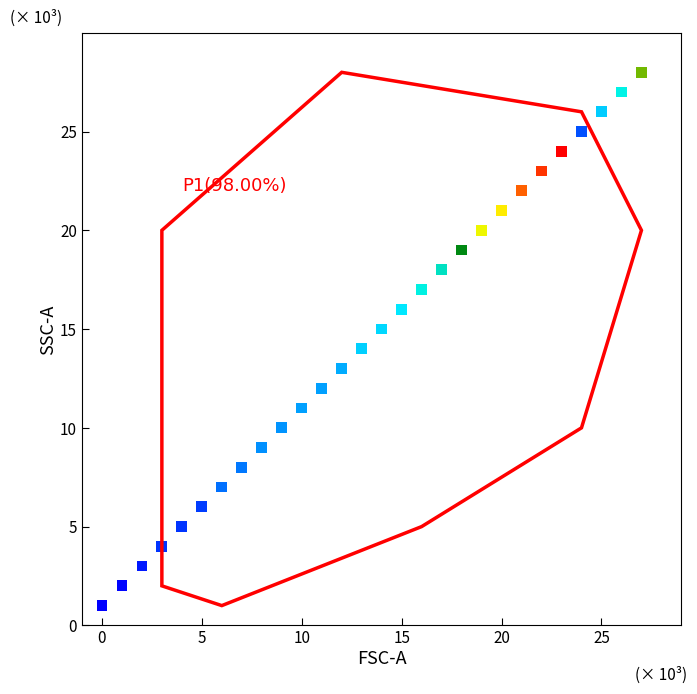

What is the range of Y values (max minus min)?

27